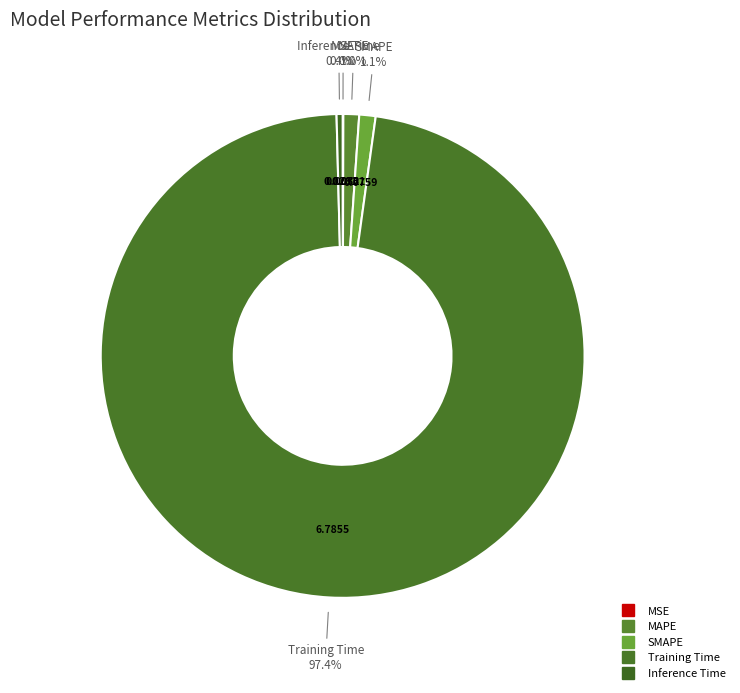

Combined, do Inference Time and MAPE account for over 50%?

No